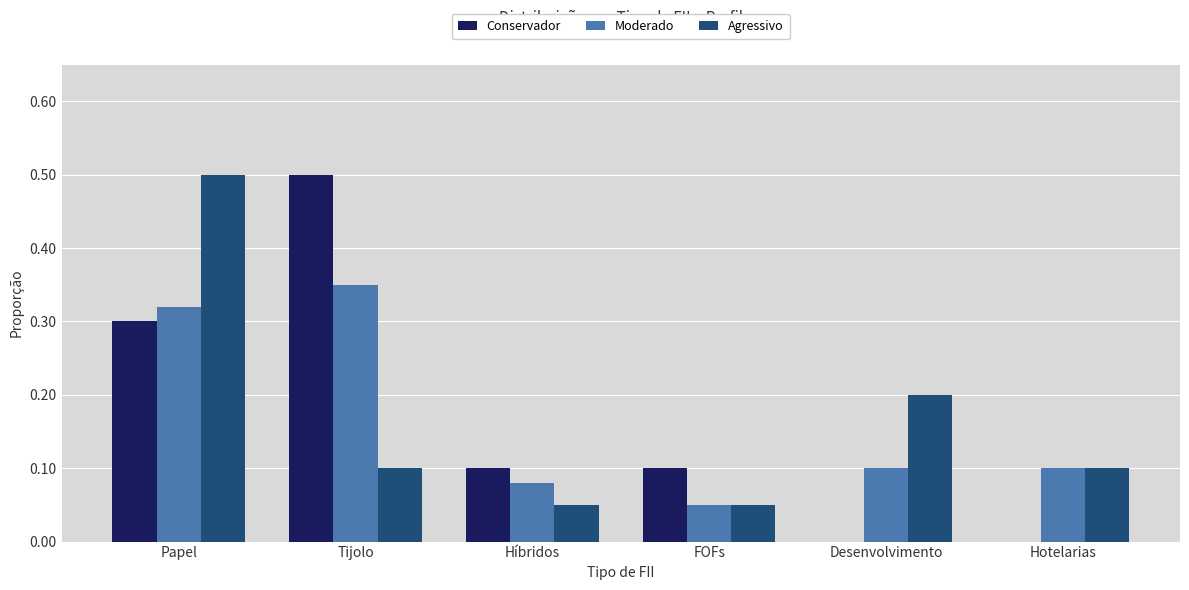

Is it true that Moderado equals 0.1 at FOFs?

True